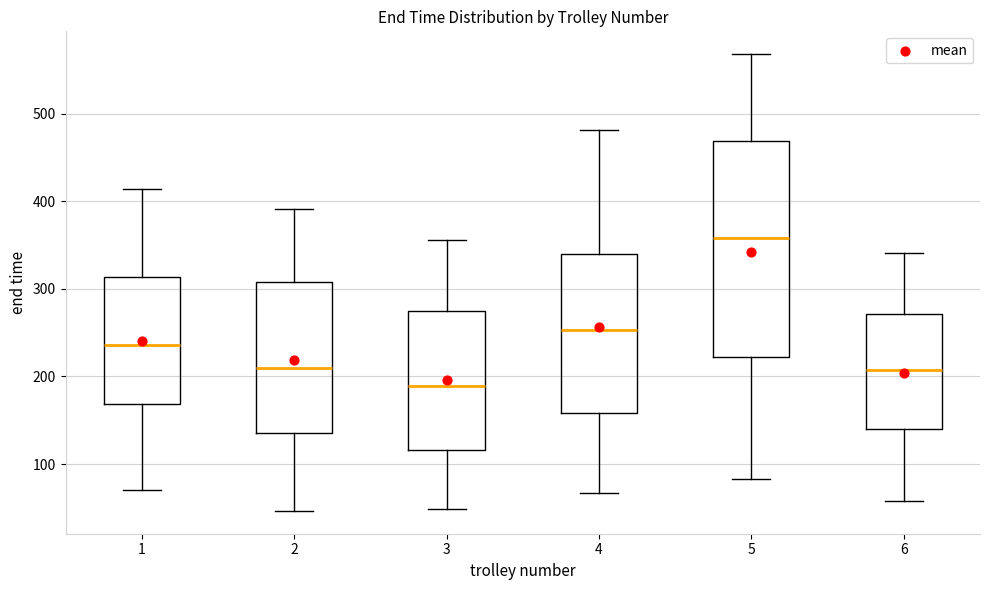

Which box's median line is the highest?

5